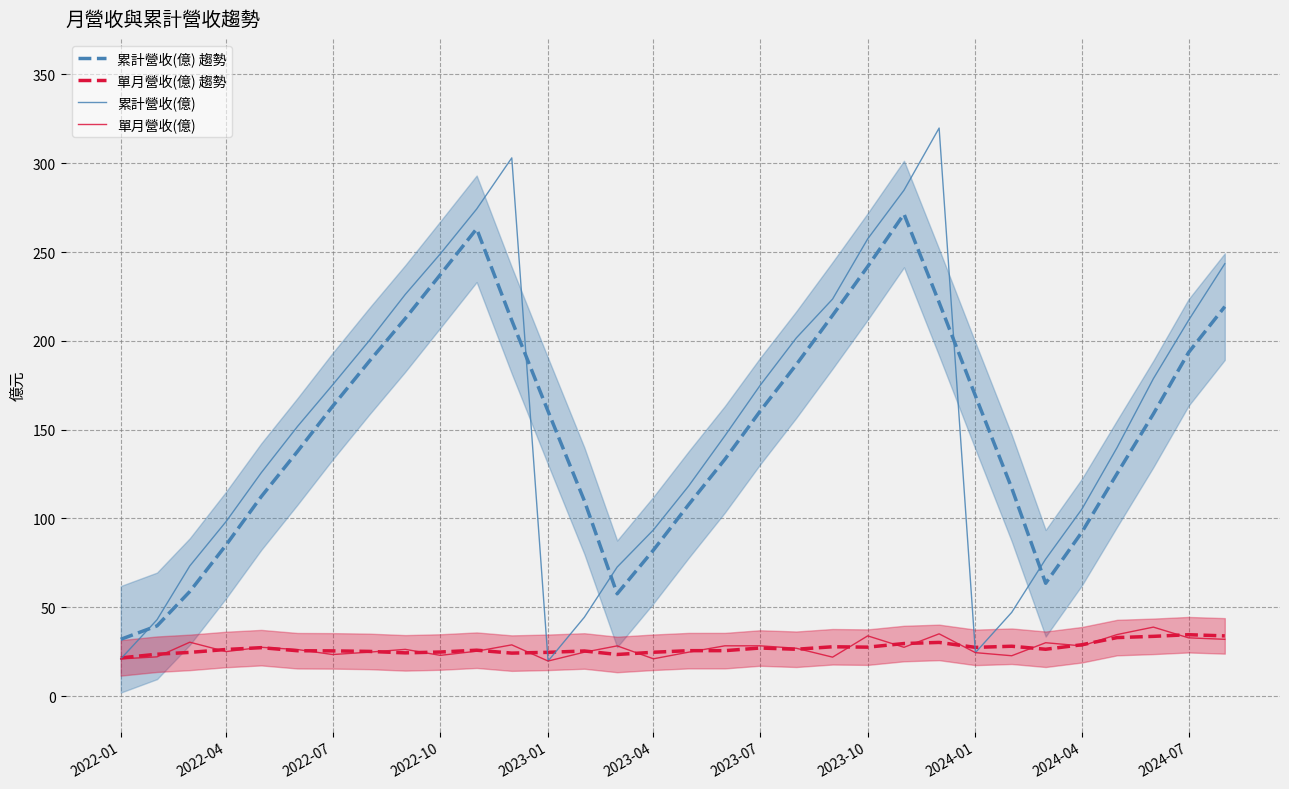

The value of 累計營收(億) 趨勢 at 2023-10 is 144.5. True or false?

False